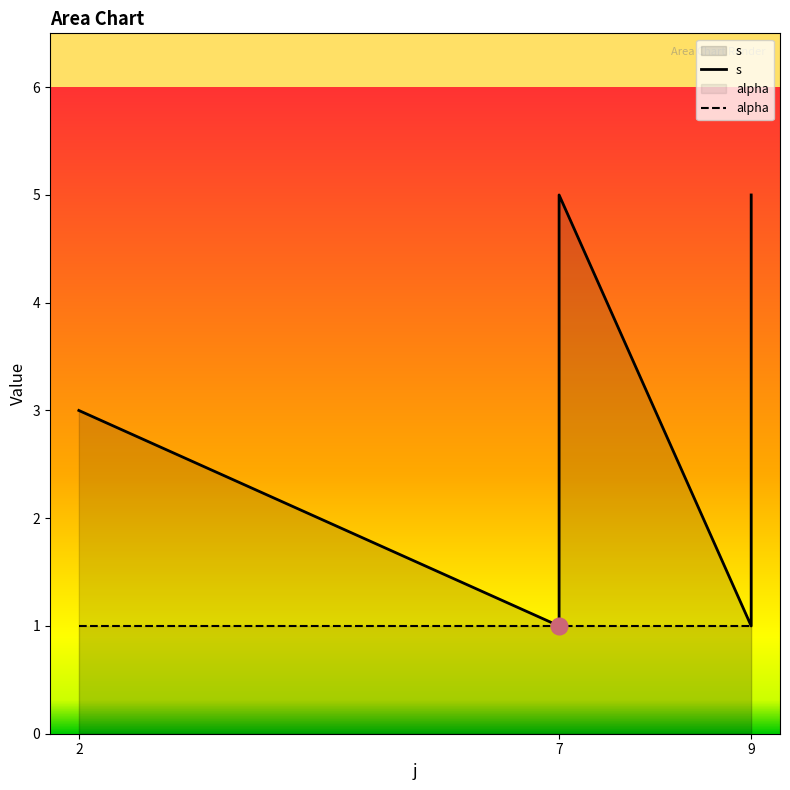

Between 3 and 5, which series saw the biggest shift?

s